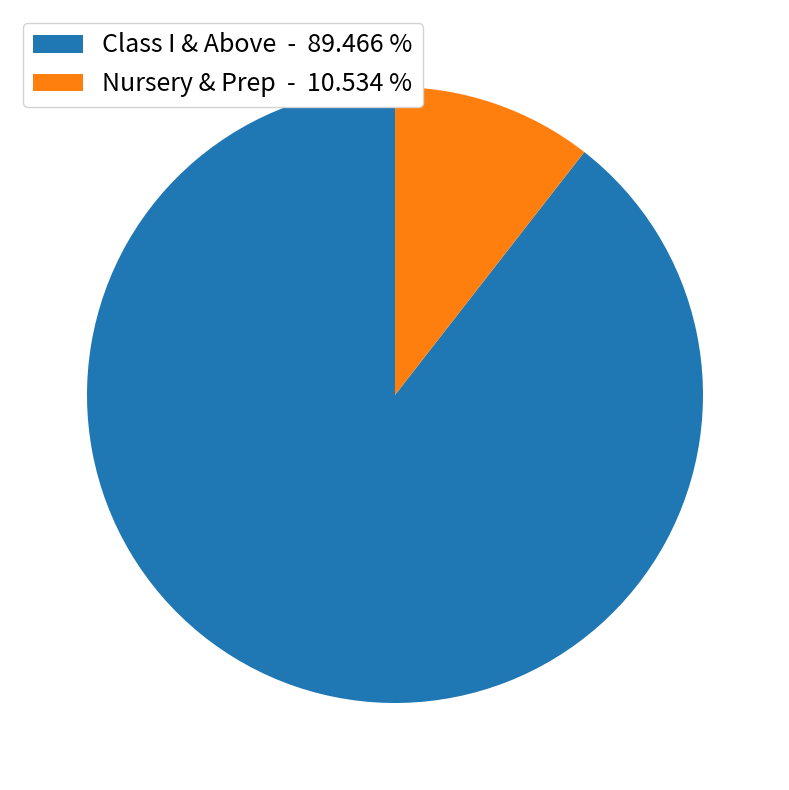

Does any single category account for the majority?

Yes